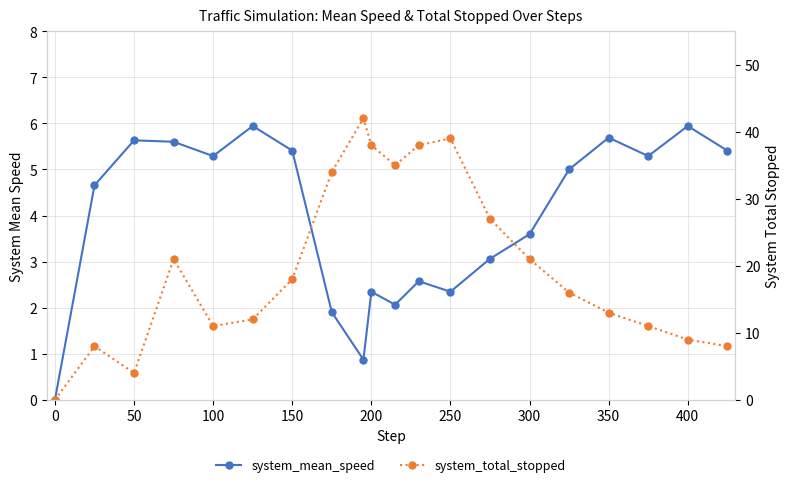

What is the total value across all series at 350?

18.7